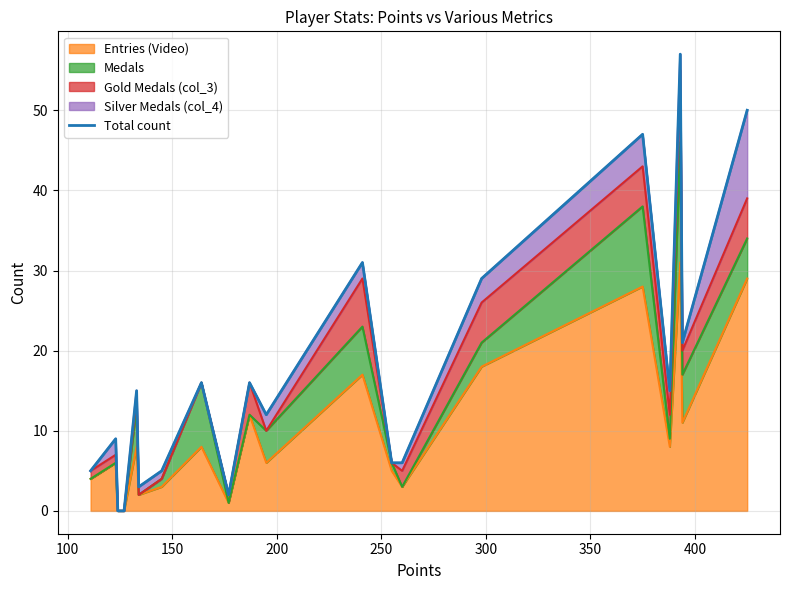

What is the highest value of the Entries (Video) series?

31